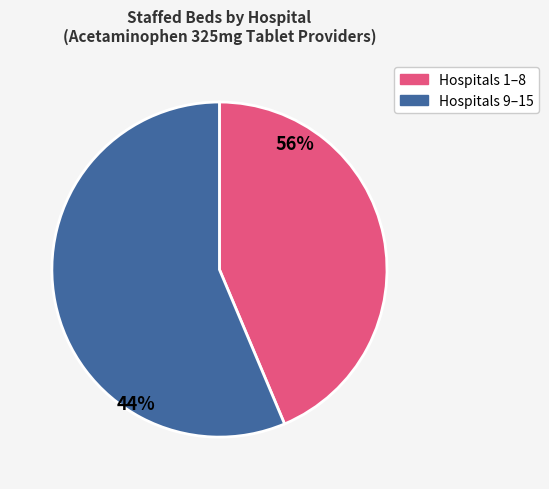

Is there a majority slice in this chart?

Yes